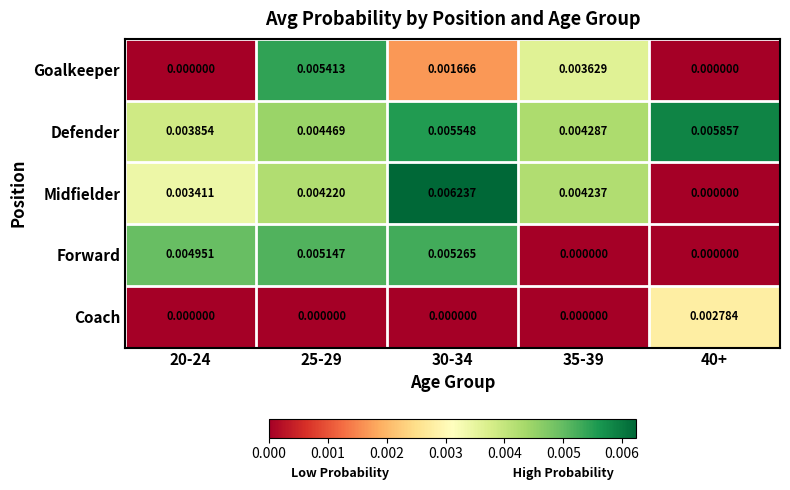

Which series has the widest spread of values?

Midfielder